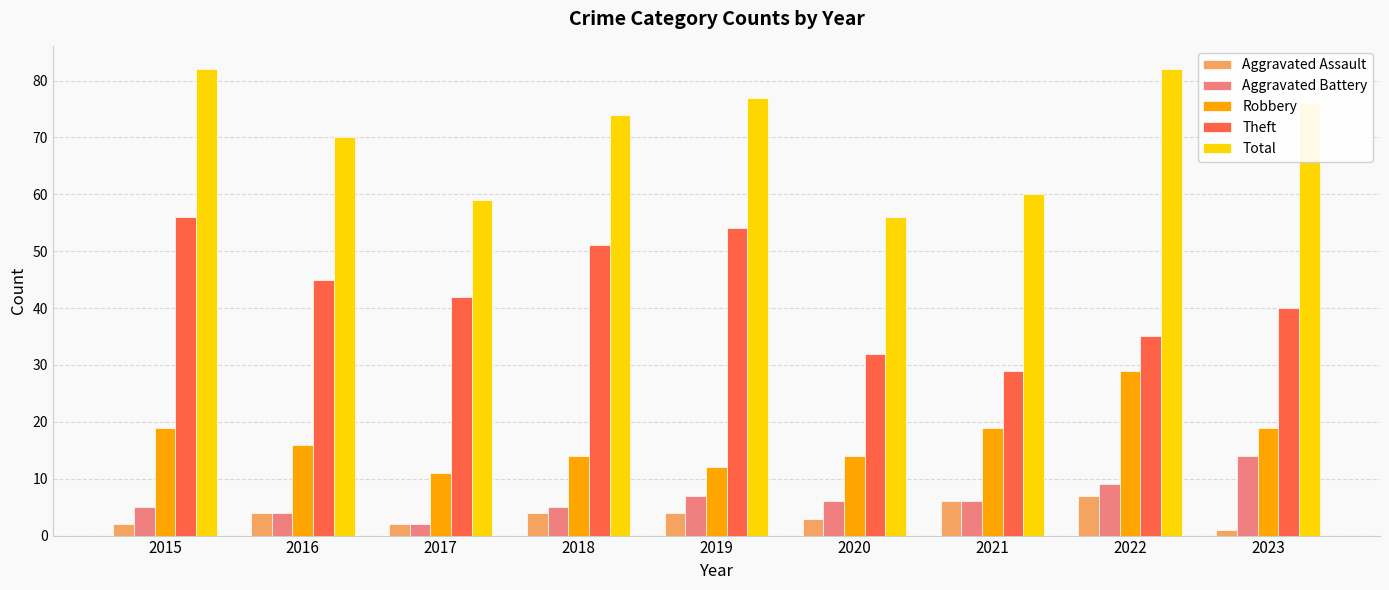

At how many categories does at least one series exceed 22?

9